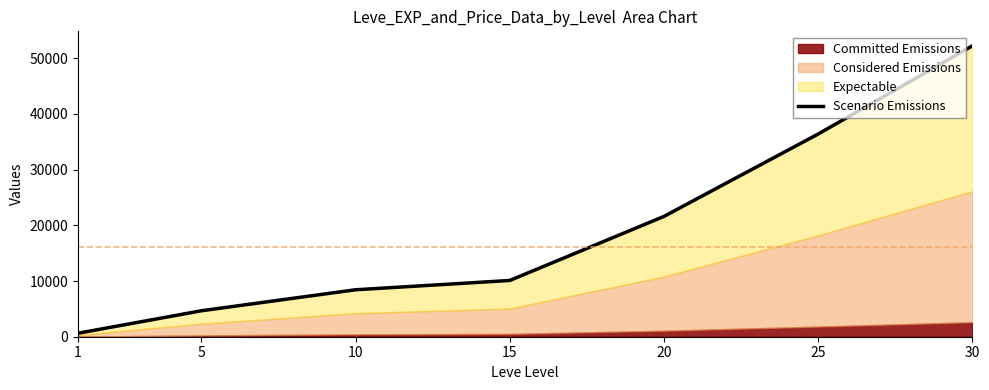

Reading left to right, what are all the values shown in this chart?

1=630	5=4660	10=8430	15=10100	20=21600	25=36390	30=52220